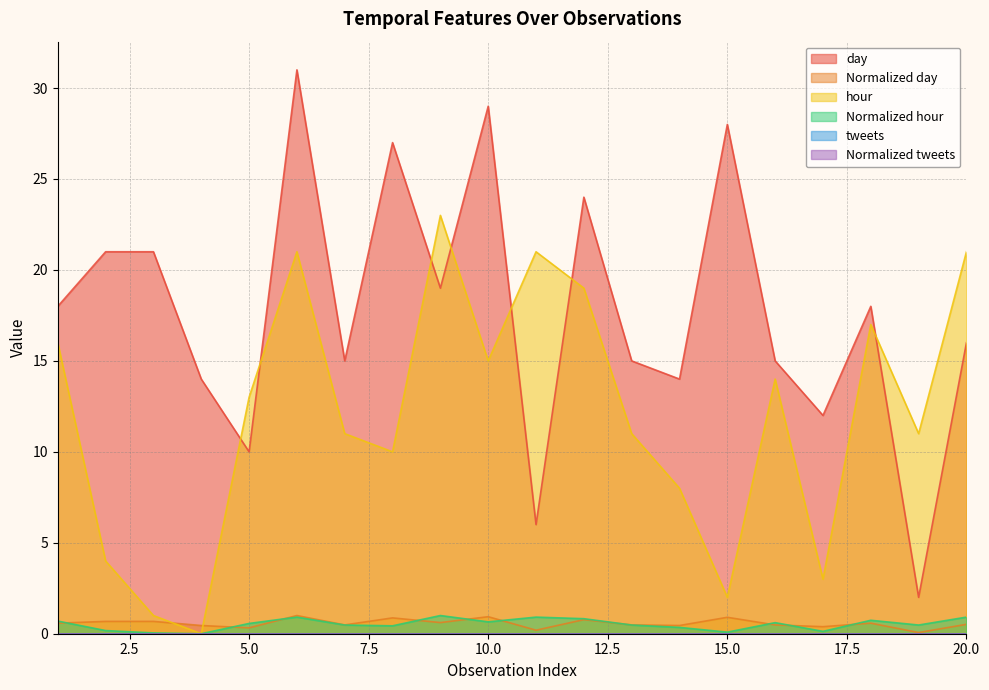

What is the value of the Normalized day point at the 12th from the left?

0.8